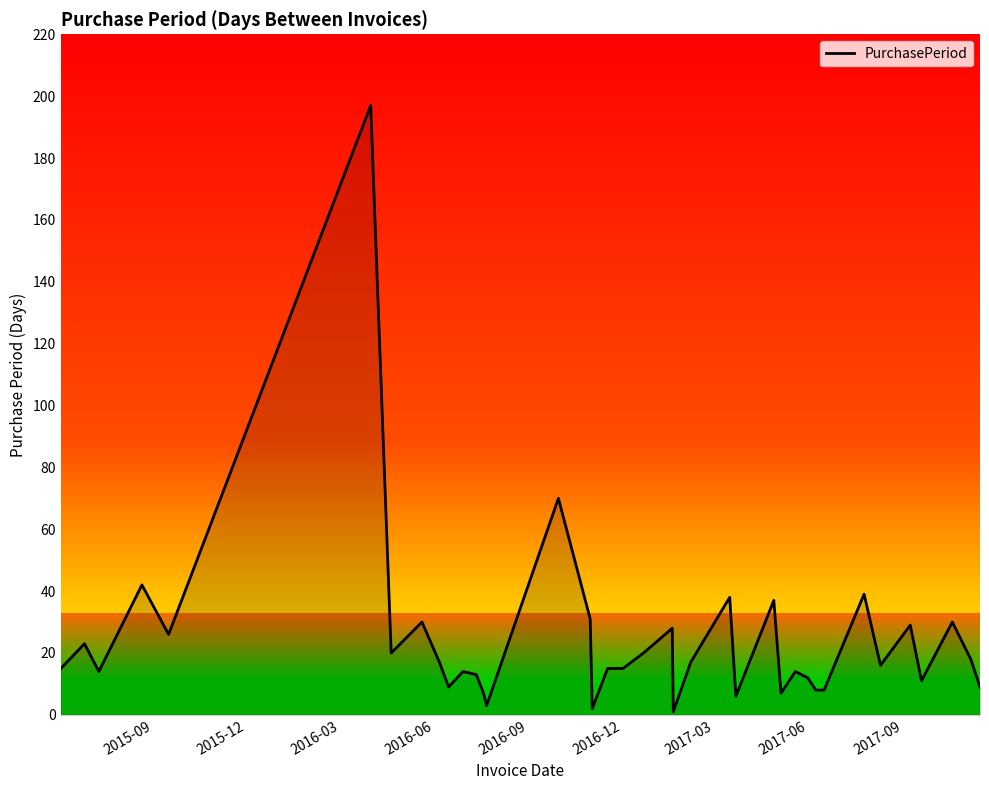

What is the maximum value shown in the chart?

197